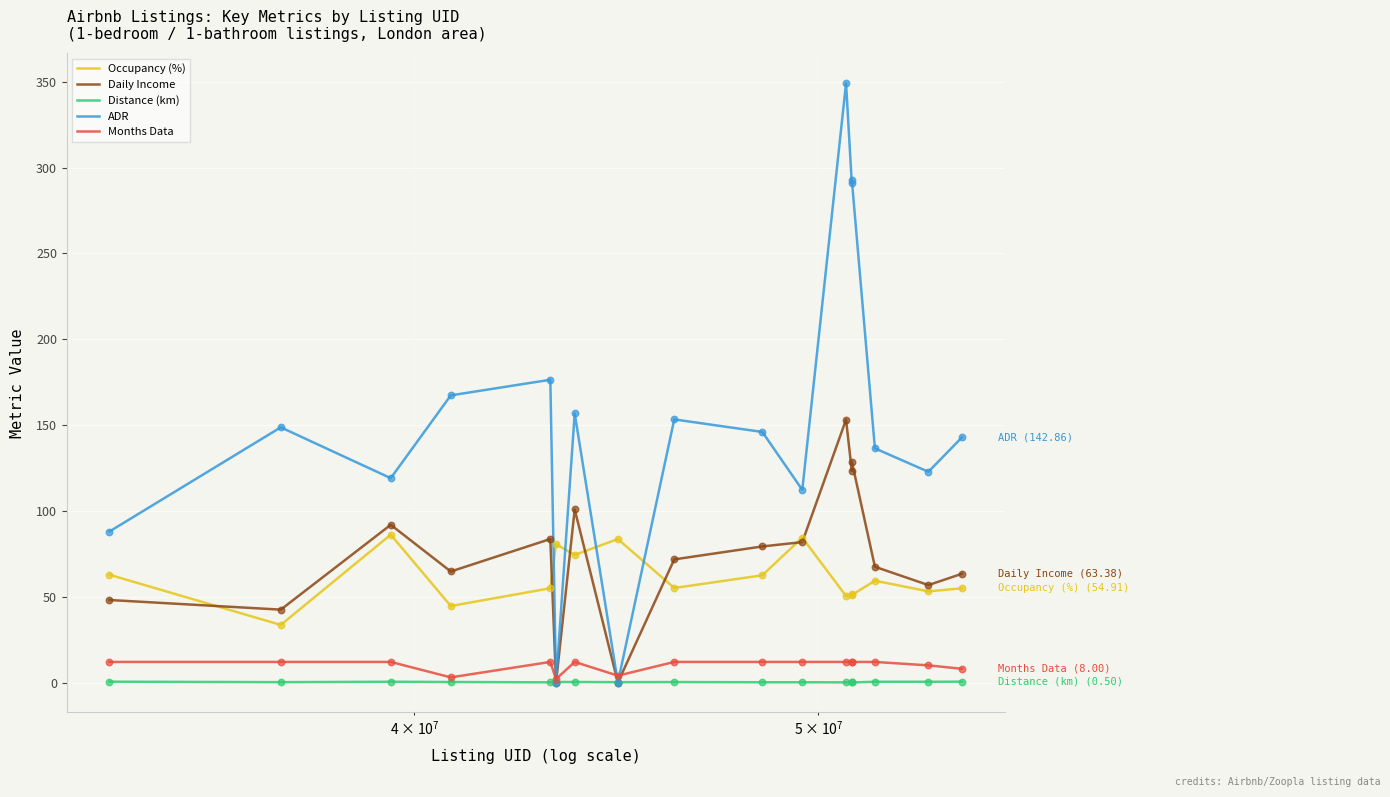

What are all the series names shown in the legend?

Occupancy (%), Daily Income, Distance (km), ADR, Months Data